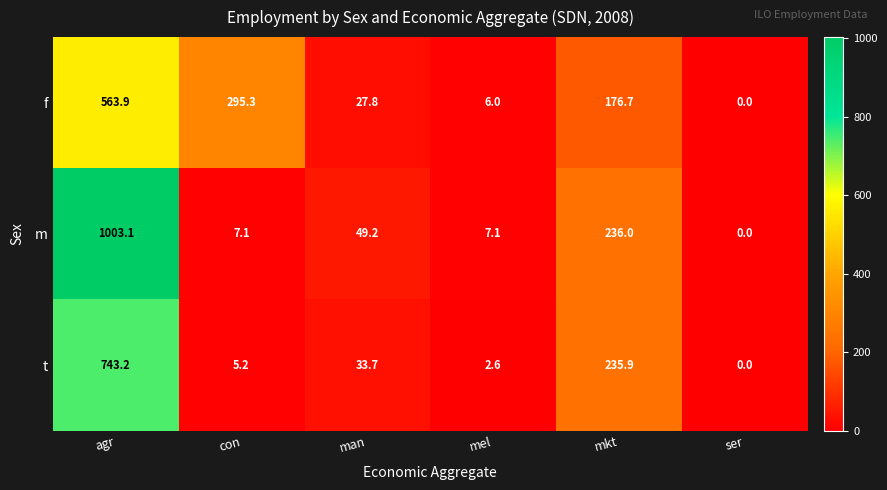

Which series has the largest total across all categories?

m